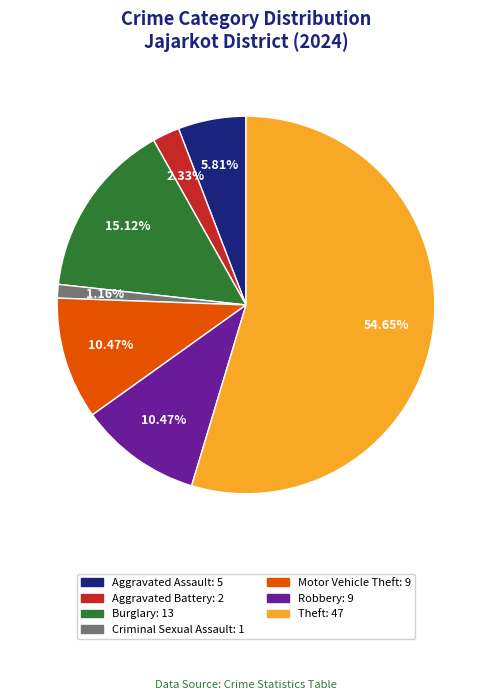

Which slice is the smallest?

Criminal Sexual Assault